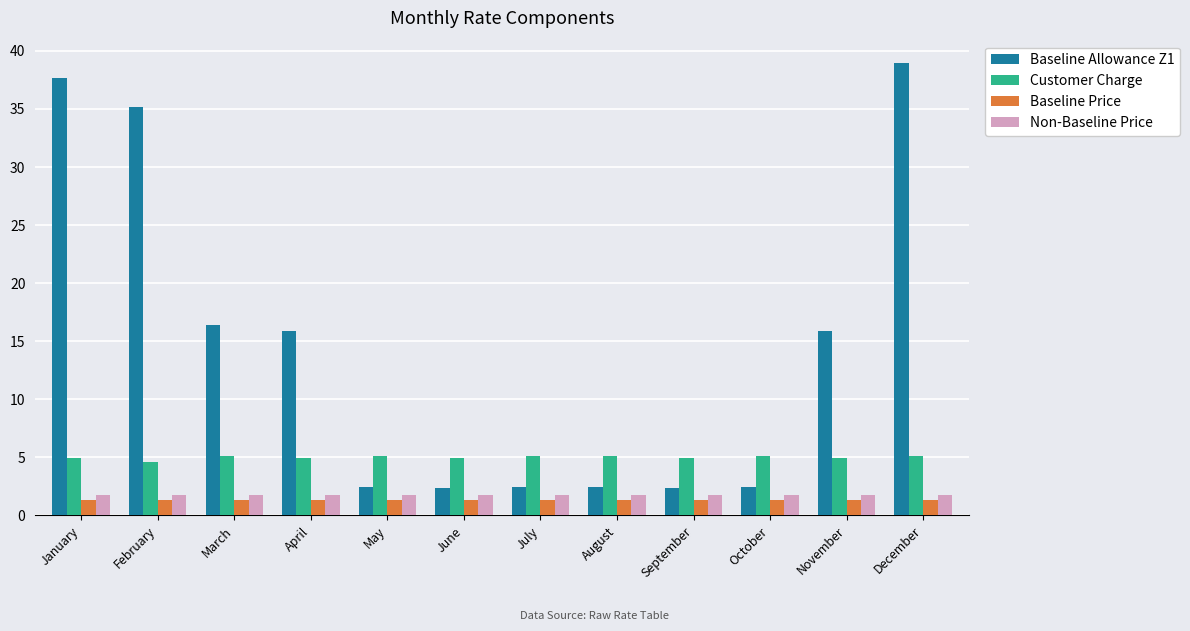

Where is Baseline Allowance Z1 nearest to the value 20?

March